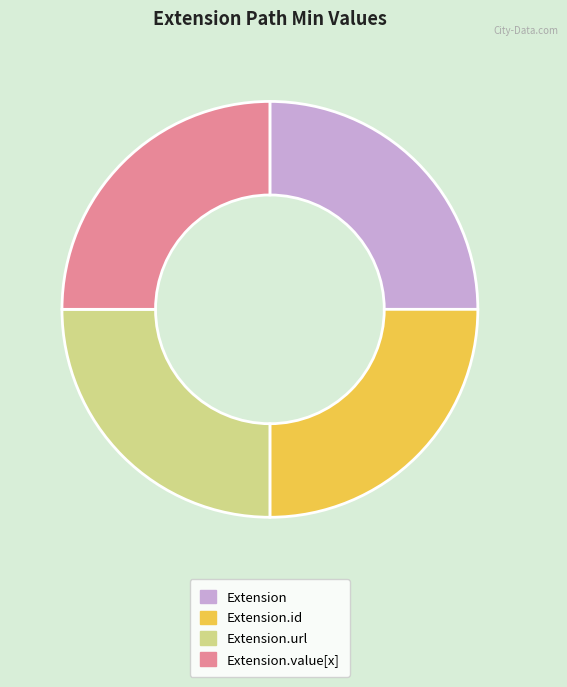

Count the number of slices in the pie.

4